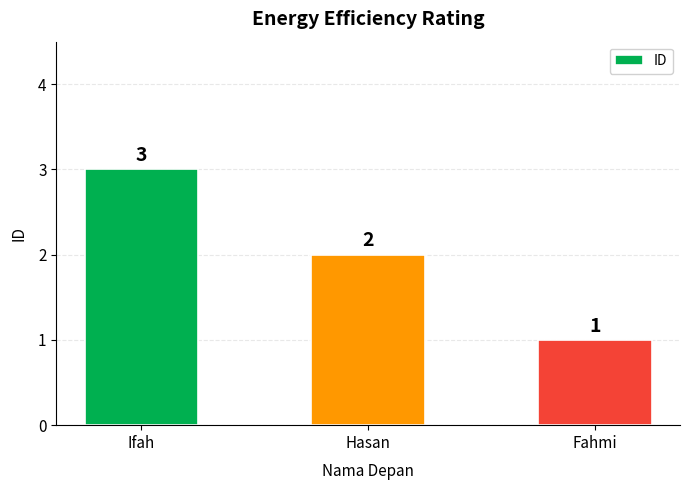

What is the average value?

2